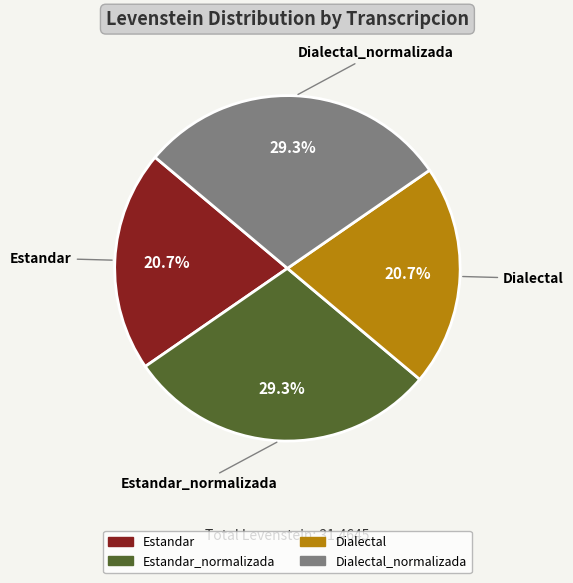

Is there a majority slice in this chart?

No